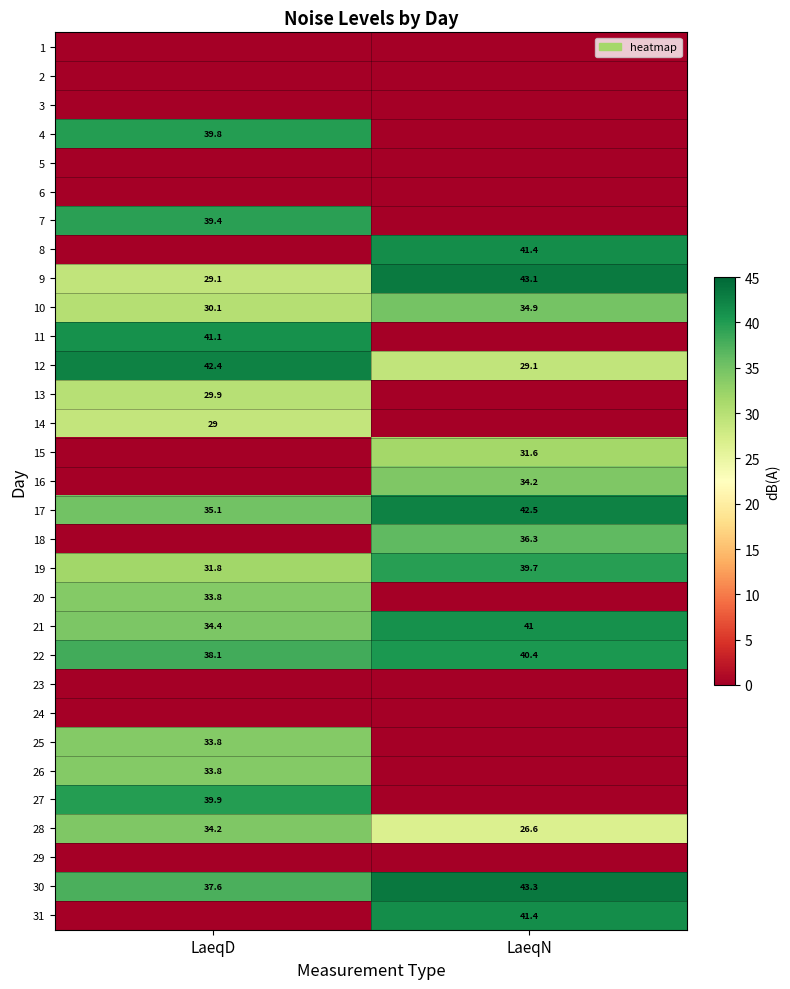

Which has a higher value, LaeqN or LaeqD?

LaeqN